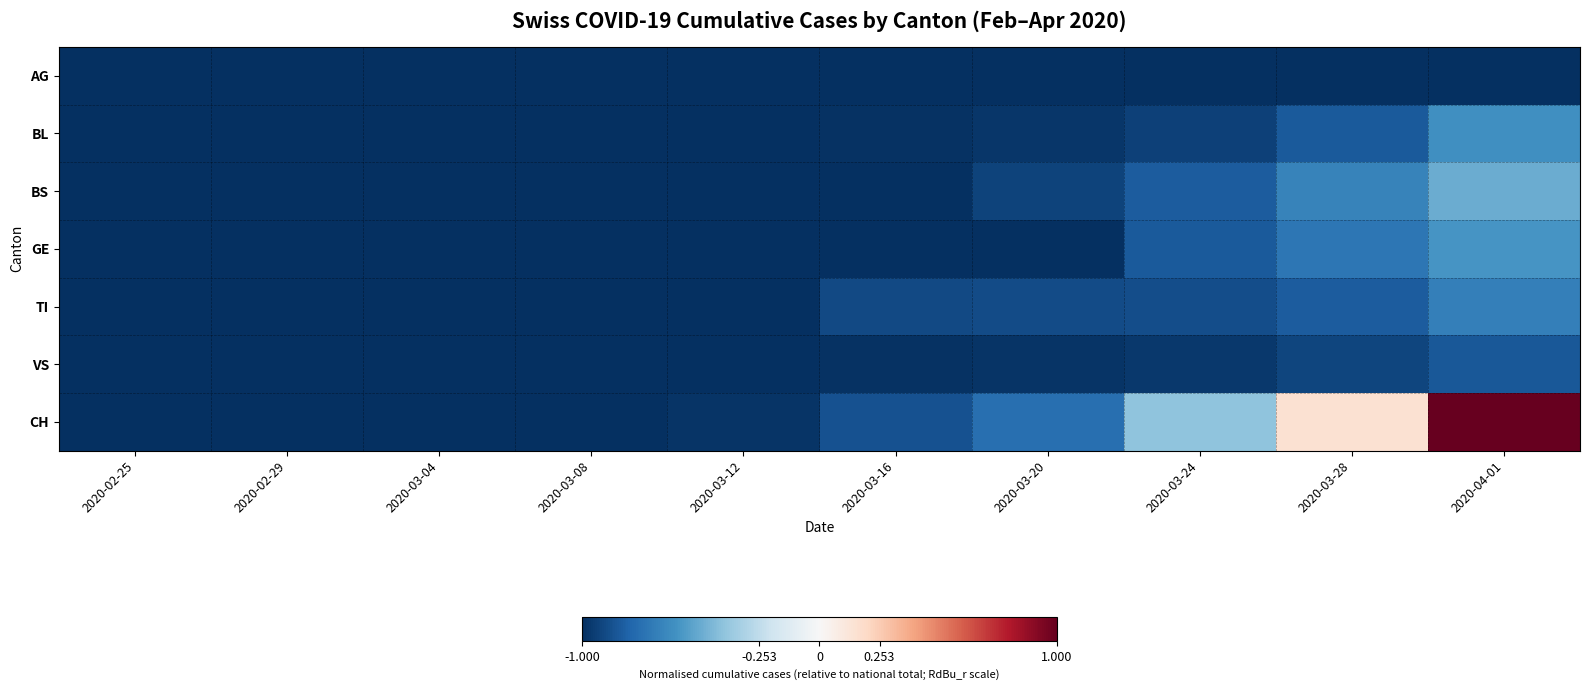

At which category does the chart reach its peak across all series?

2020-04-01